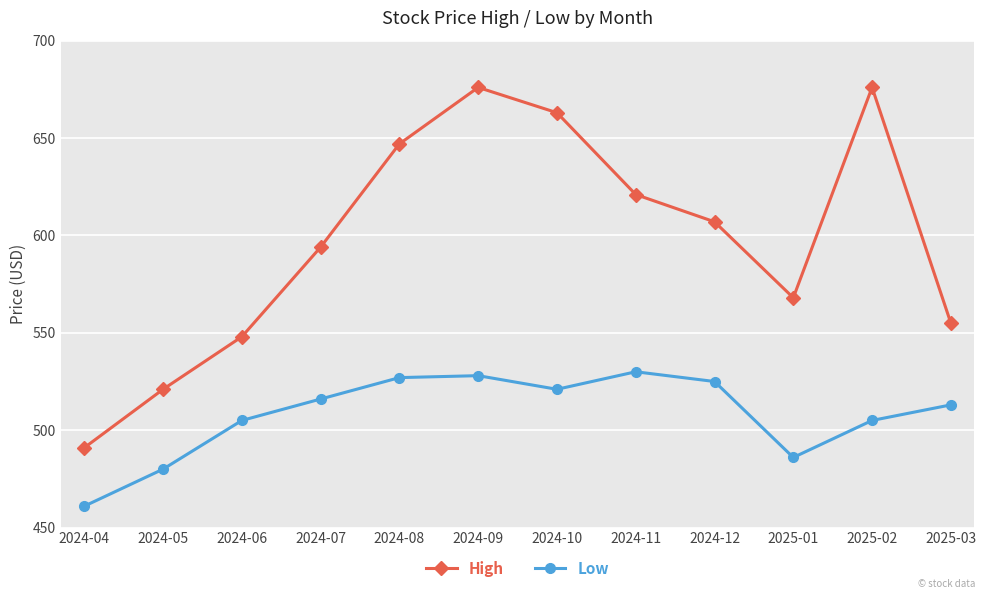

Rank the series by their maximum value, from lowest to highest.

Low, High